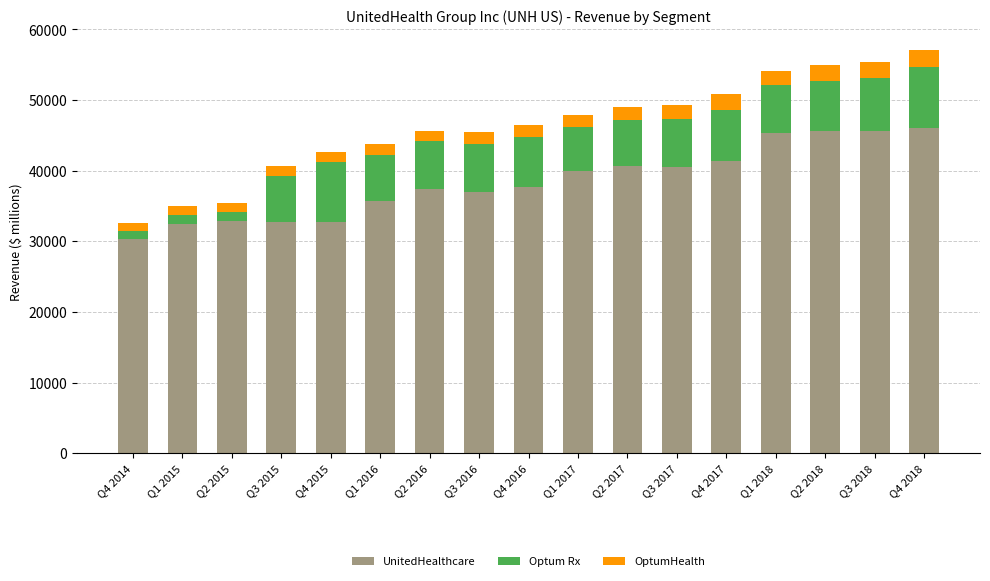

What is the lowest value of the UnitedHealthcare series?

30302